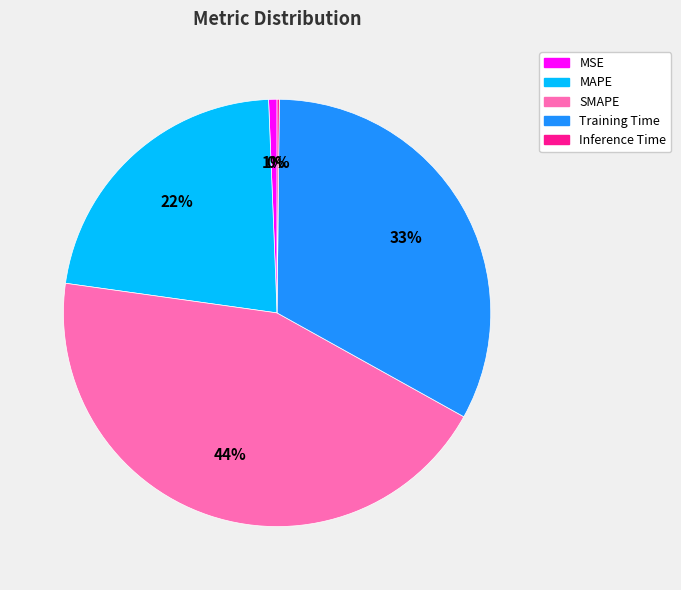

Which slice is the largest?

SMAPE